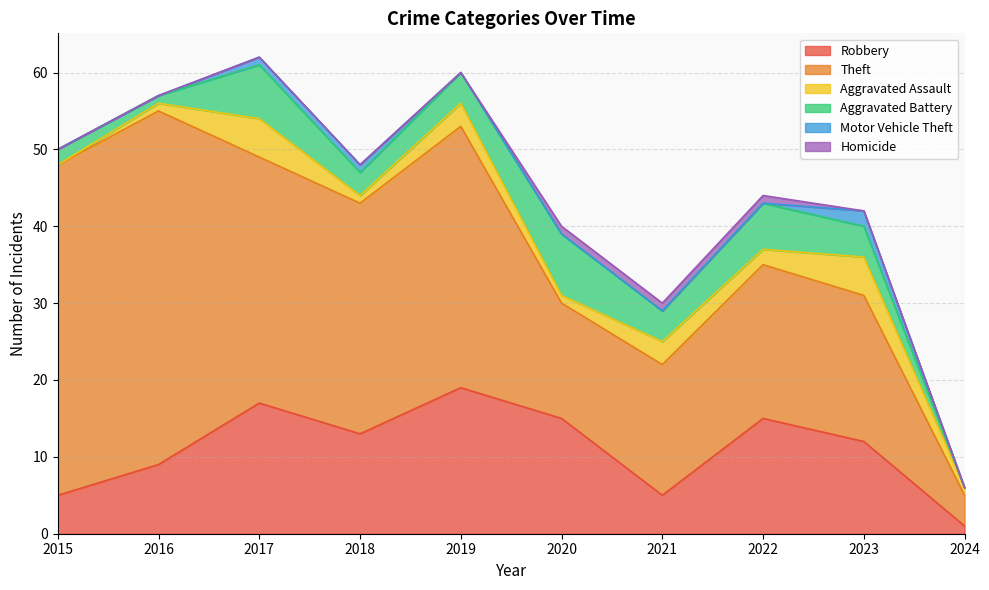

How many data points in Robbery are less than 13?

5